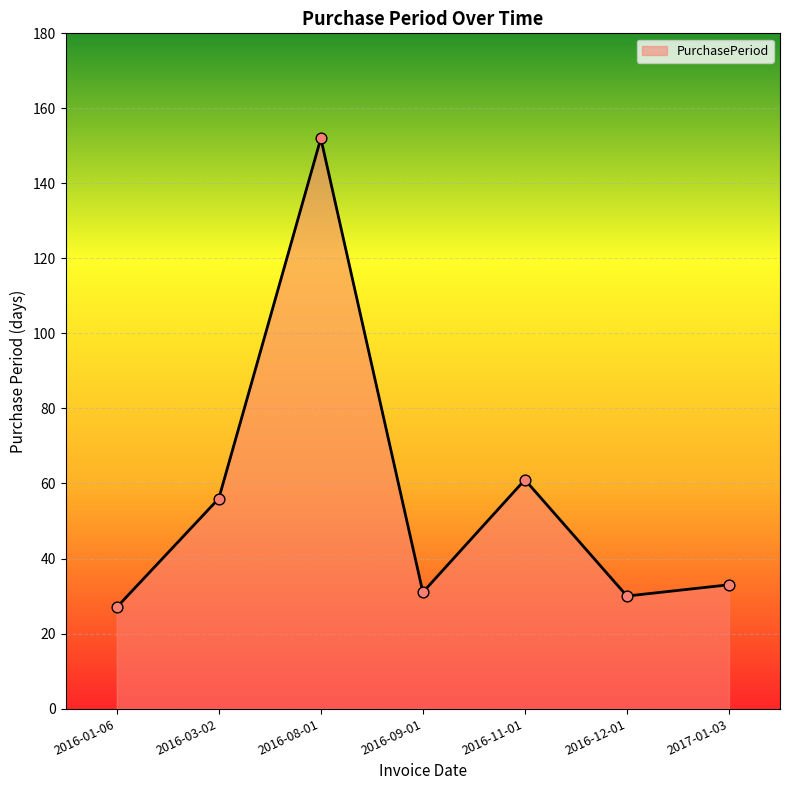

Between 2016-08-01 and 2016-12-01, which is larger?

2016-08-01